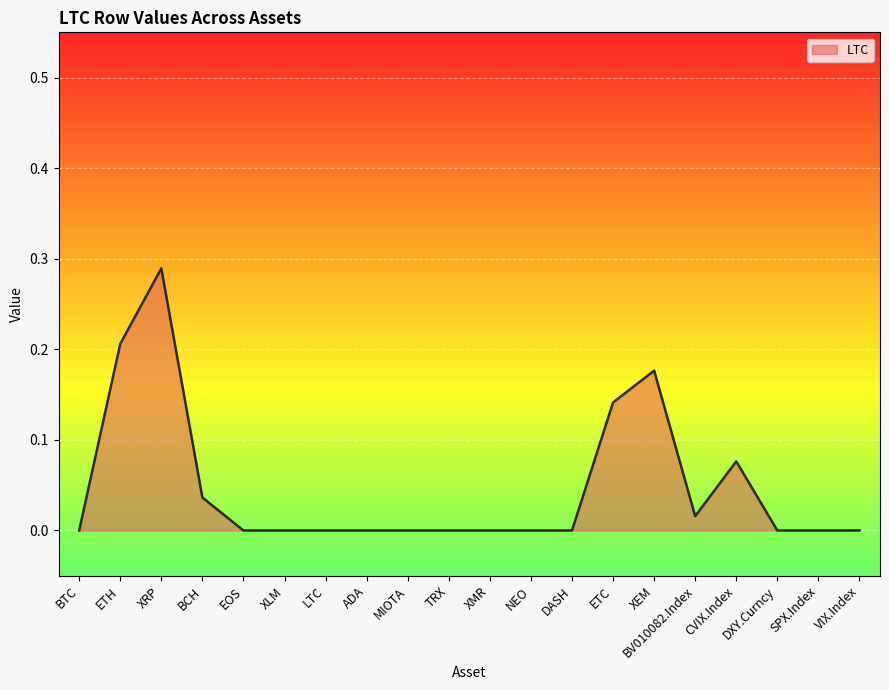

The value at BTC is 0.0. True or false?

True